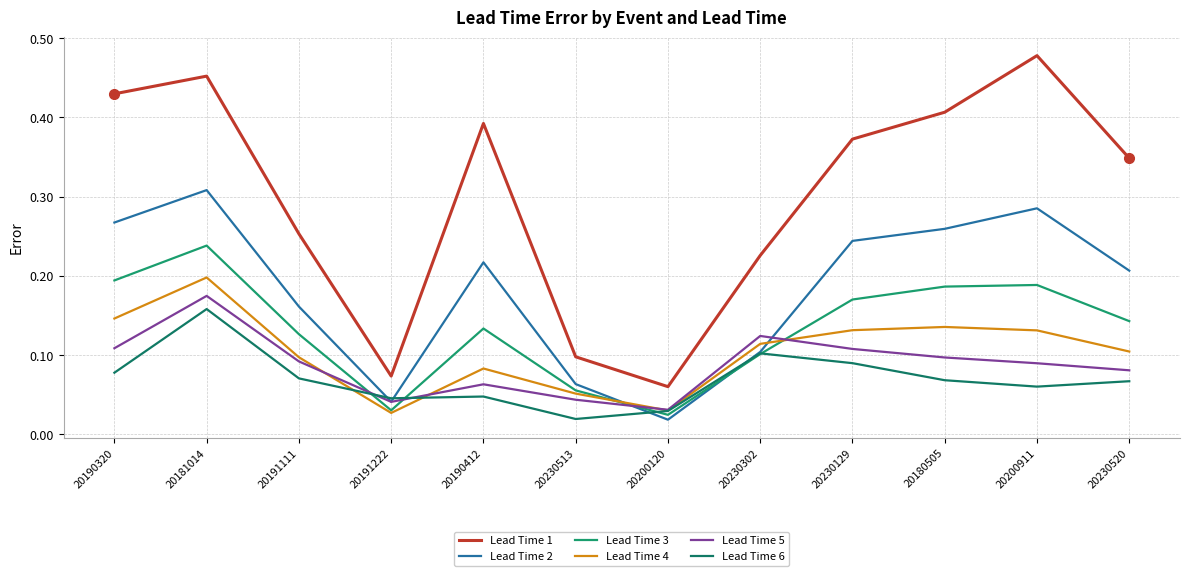

Rank the categories by Lead Time 6 value from lowest to highest.

20230513, 20200120, 20191222, 20190412, 20200911, 20230520, 20180505, 20191111, 20190320, 20230129, 20230302, 20181014